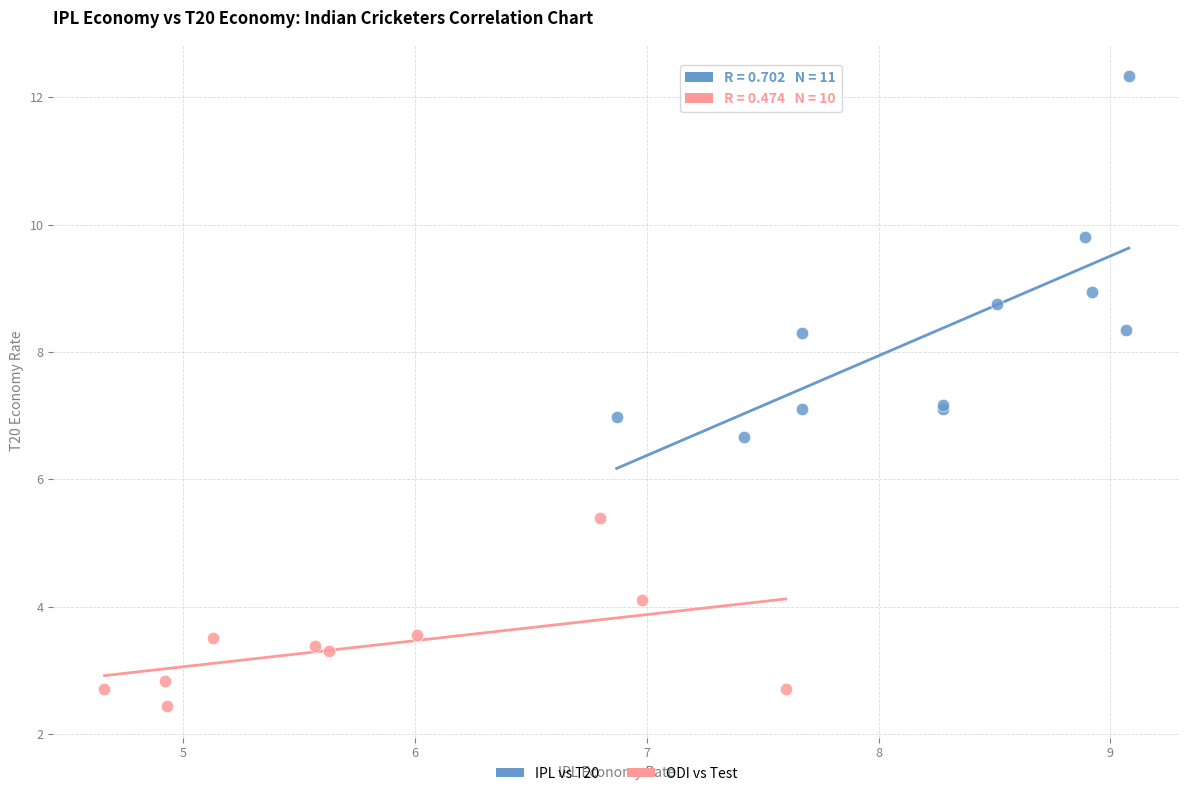

Which series reaches the maximum Y coordinate?

IPL vs T20